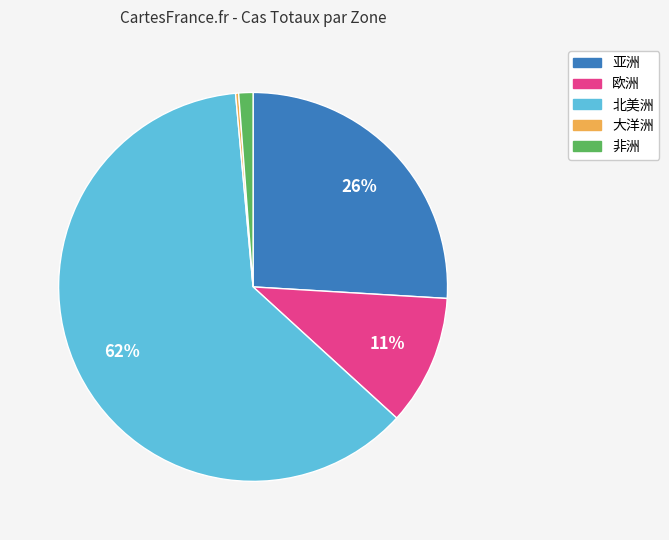

What is the largest slice in the pie chart?

北美洲